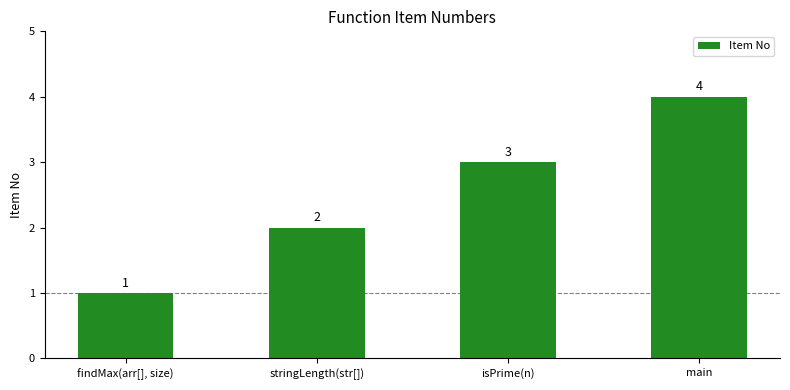

Between findMax(arr[], size) and isPrime(n), which is larger?

isPrime(n)